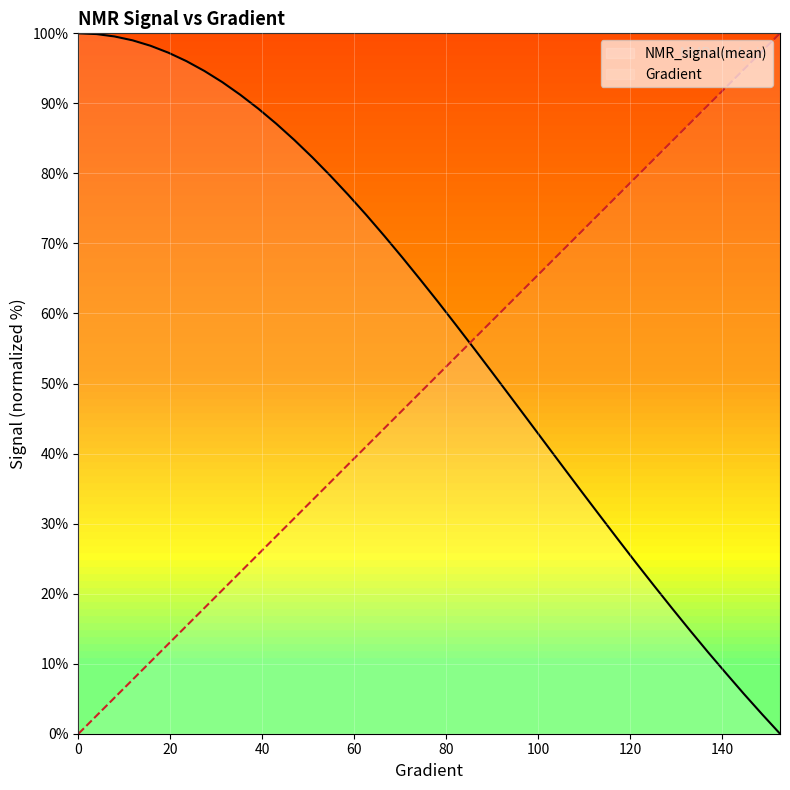

How many lines are shown in the chart?

2